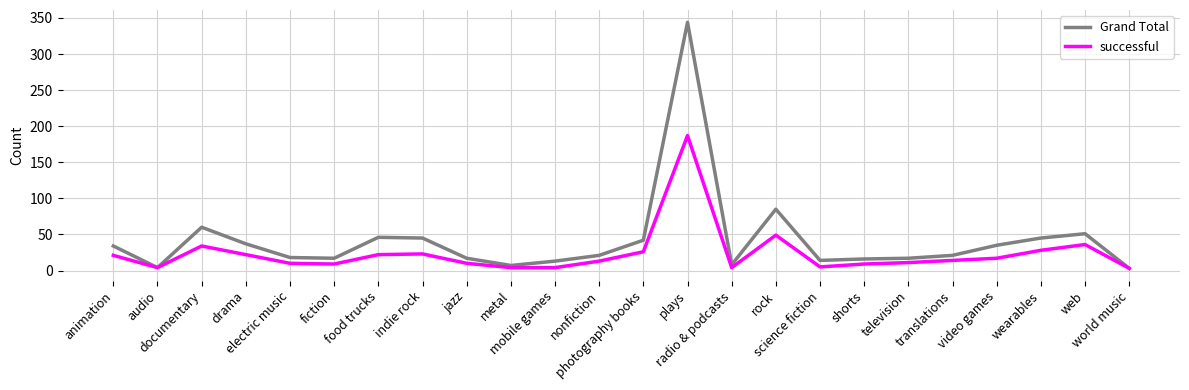

What is the sum of all Grand Total values?

1000